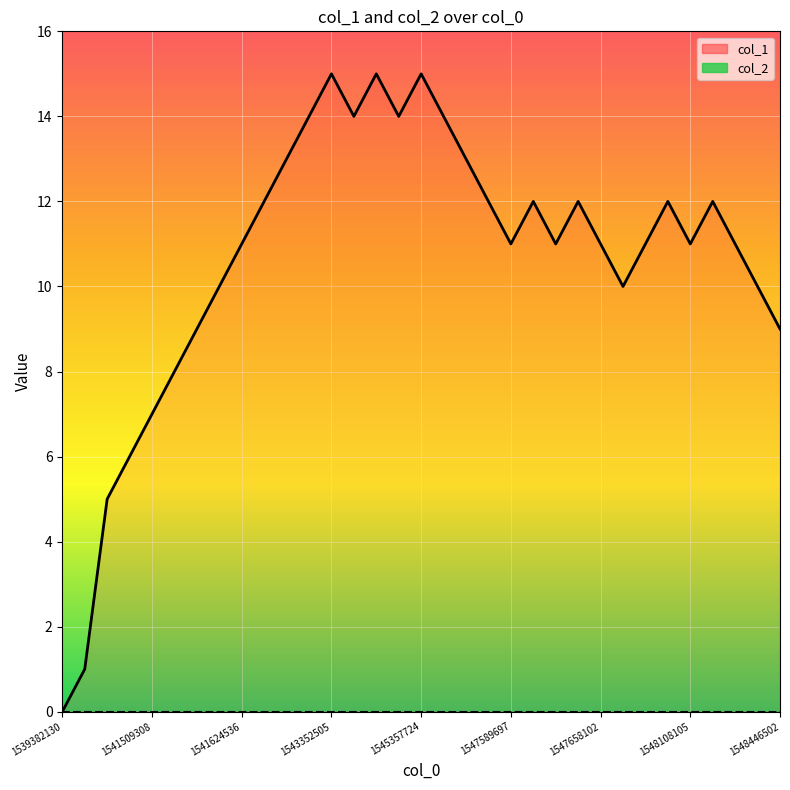

Rank the categories by value from highest to lowest.

1543352505, 1544716895, 1545357724, 1542250888, 1543514495, 1544835702, 1547427702, 1542038497, 1547492502, 1541628111, 1547521302, 1547600506, 1547650898, 1548100901, 1548244949, 1541624536, 1547589697, 1547647310, 1547658102, 1547755295, 1548108105, 1548266510, 1541548887, 1547676100, 1548432100, 1541545307, 1548446502, 1541516486, 1541509308, 1541462505, 1541455342, 1541170888, 1539382130